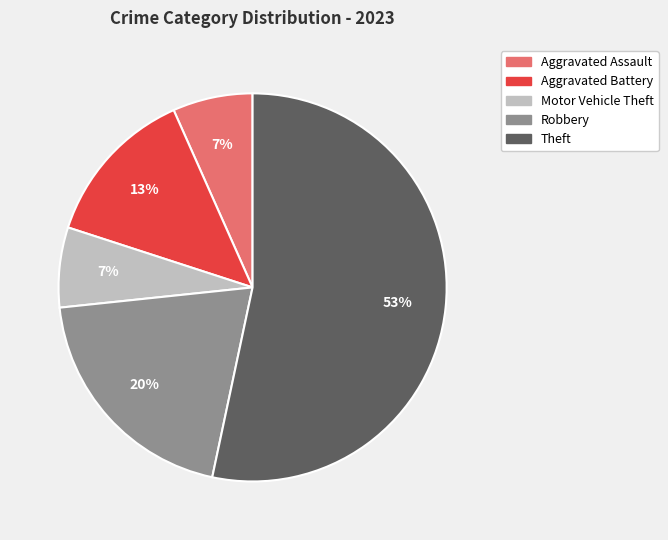

To the nearest percent, what is the combined percentage of Aggravated Assault and Theft?

60%